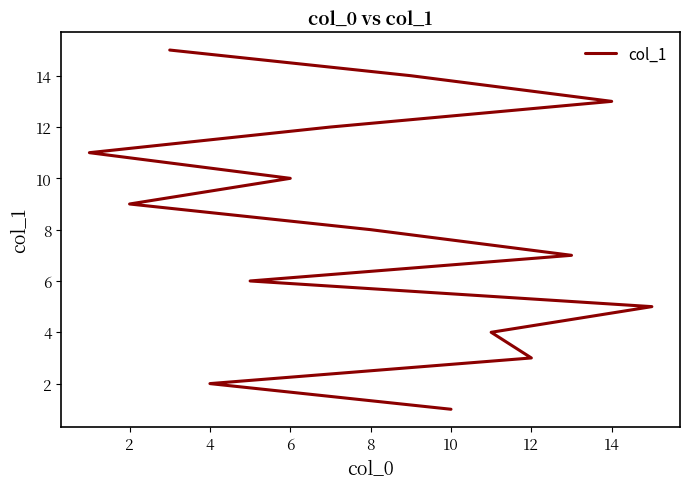

Does the chart display data point markers on the line(s)?

No